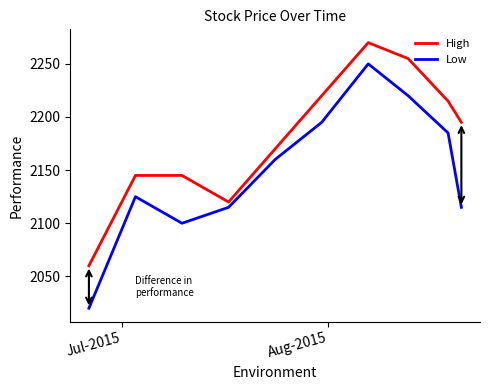

Which series has the largest total across all categories?

High